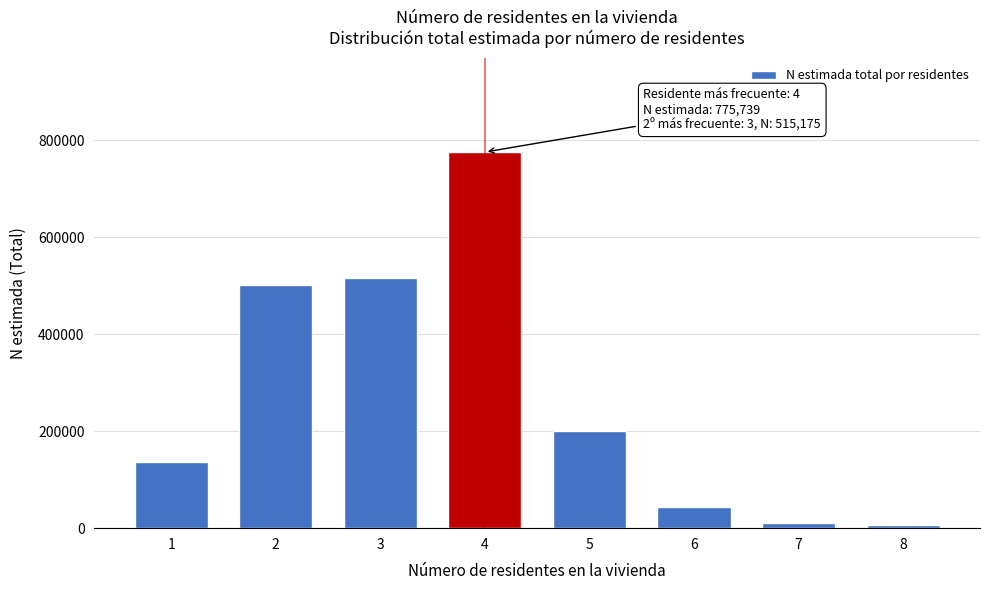

What is the average value?

274074